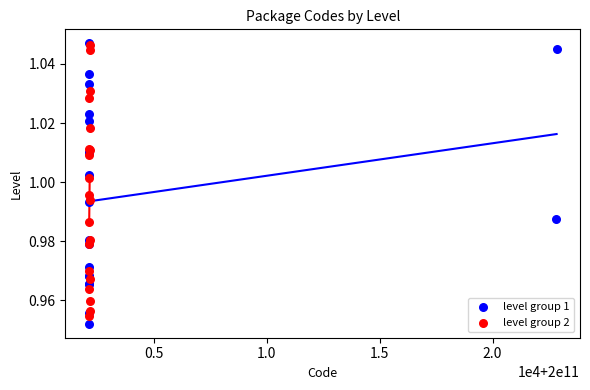

What are all the series names shown in the legend?

level group 1, level group 2